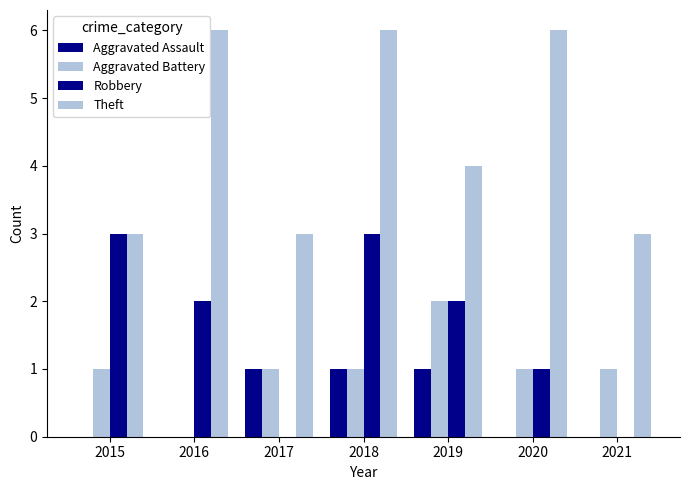

Count the number of categories in the chart.

7